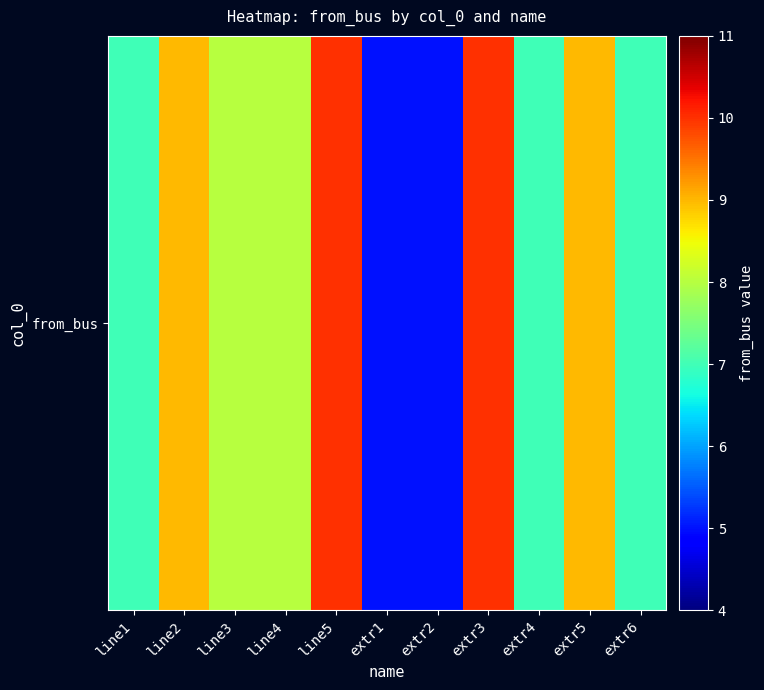

How many values are between 7 and 9?

7